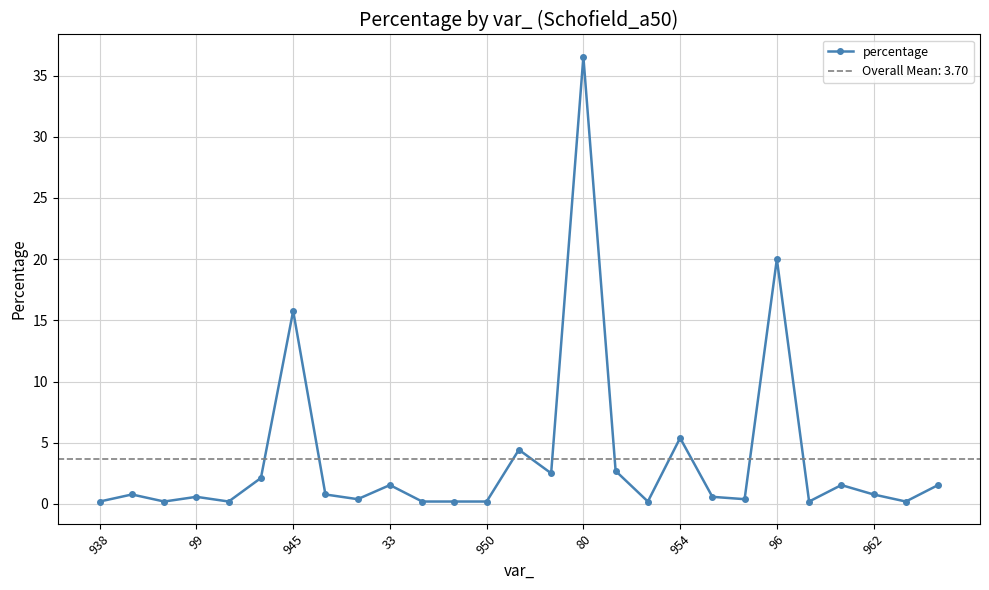

Is it true that the value at 23 is 1.5?

True